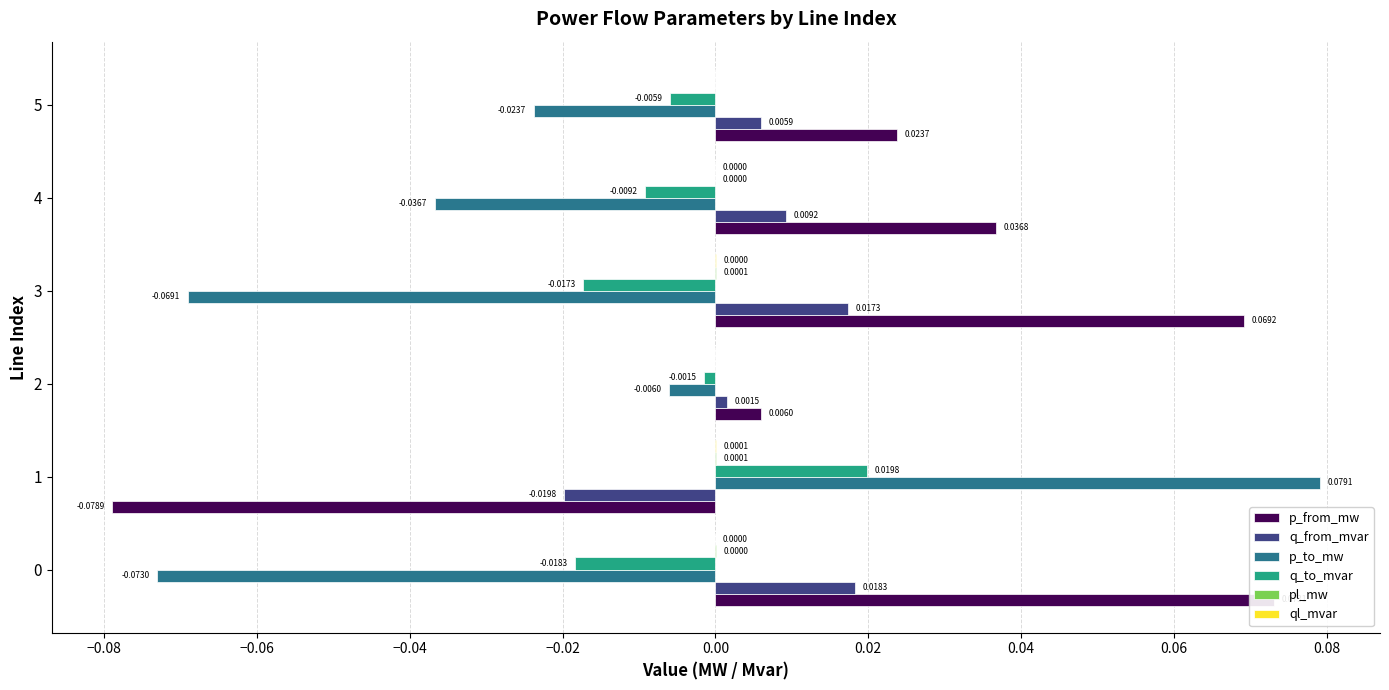

Rank the series by their maximum value, from lowest to highest.

ql_mvar, pl_mw, q_from_mvar, q_to_mvar, p_from_mw, p_to_mw